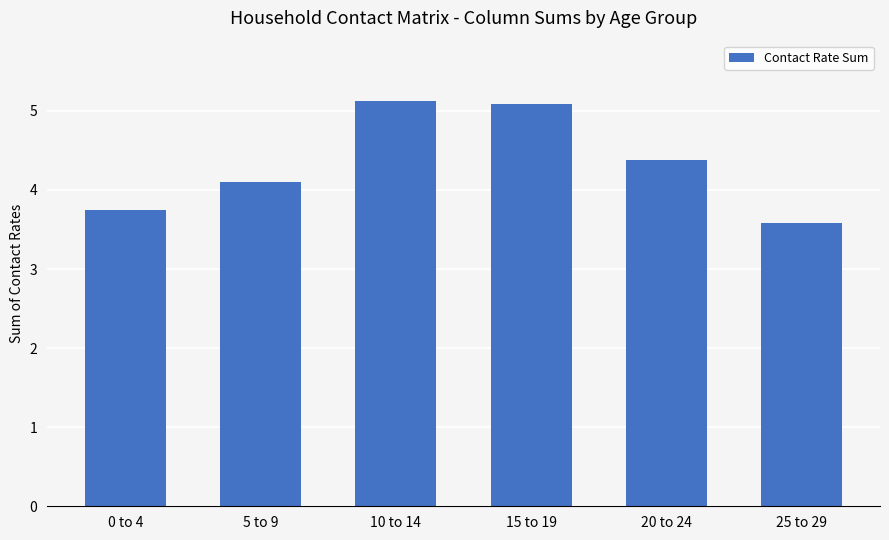

Between 0 to 4 and 20 to 24, which is larger?

20 to 24